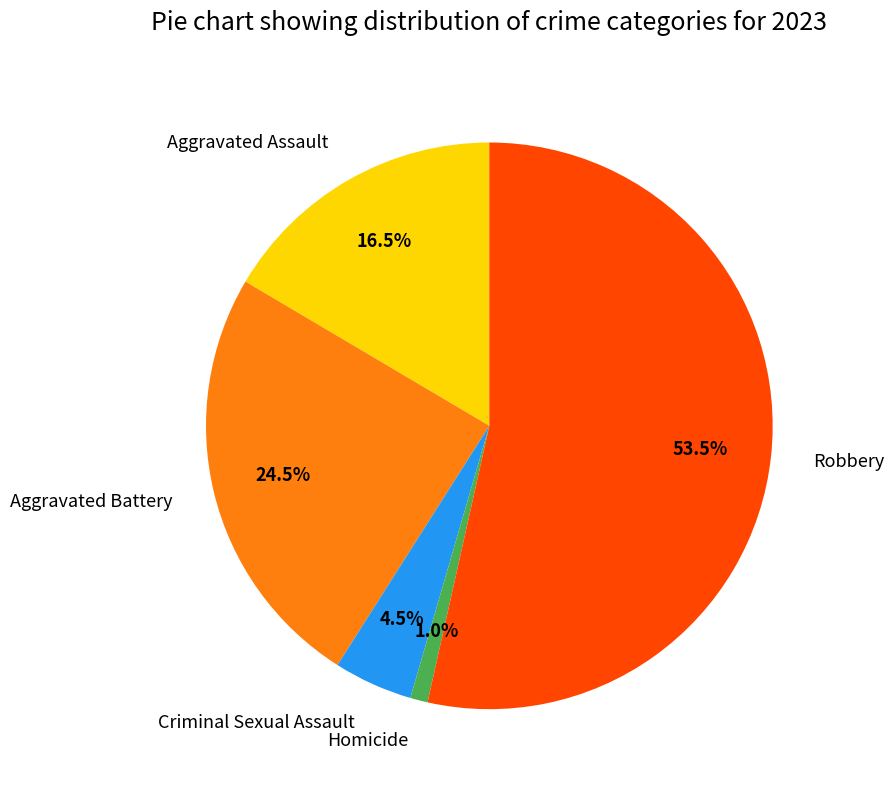

What is the total percentage of Homicide and Aggravated Assault?

17.5%